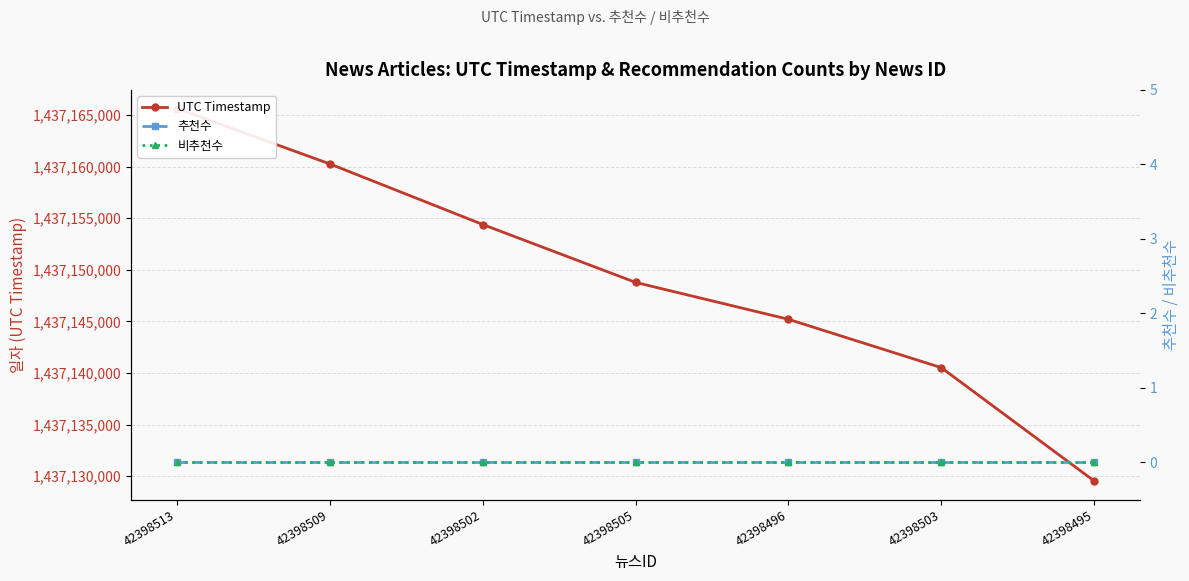

Reading left to right, extract all data points from this chart.

UTC Timestamp: 1437165622	1437160255	1437154388	1437148779	1437145203	1437140518	1437129544
추천수: 0	0	0	0	0	0	0
비추천수: 0	0	0	0	0	0	0